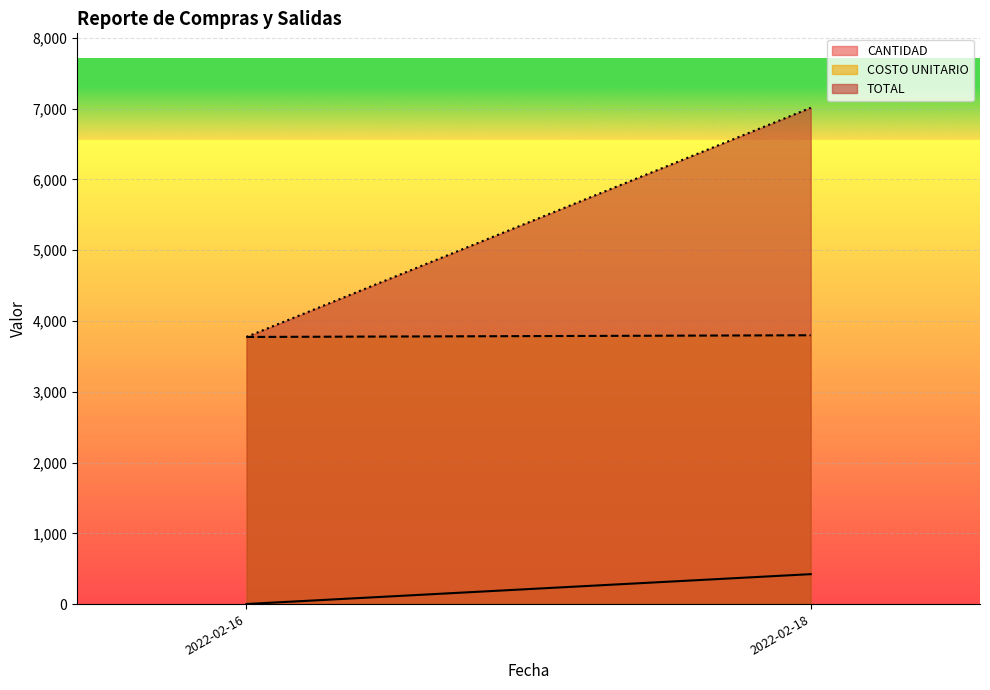

Is the value of CANTIDAD at 2022-02-18 greater than the value of TOTAL at 2022-02-16?

No